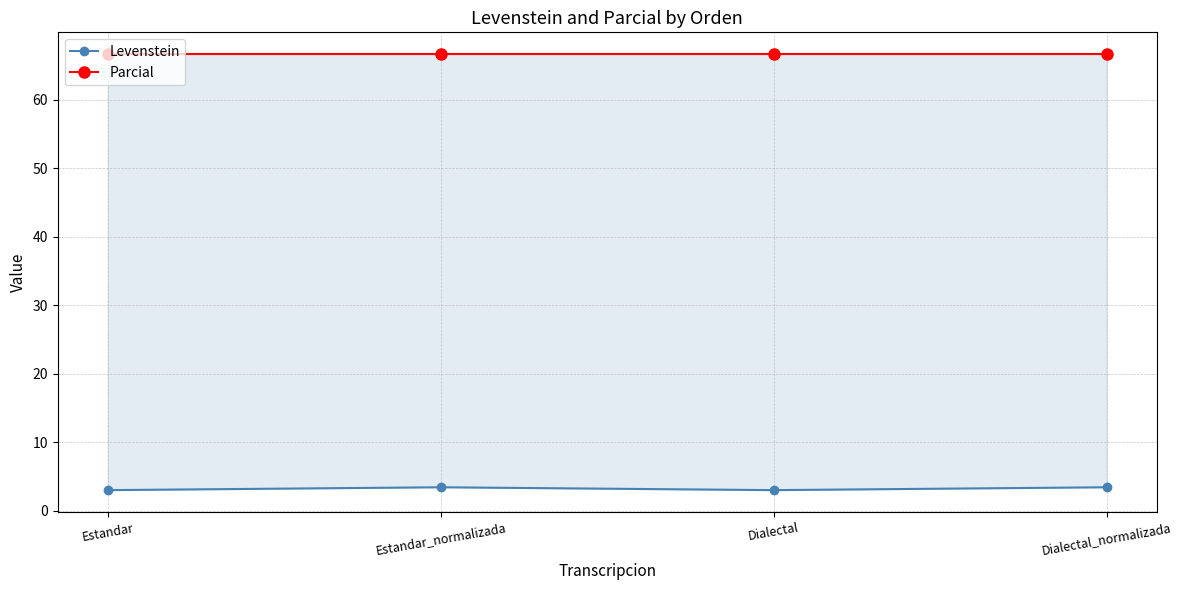

What is the sum of the Levenstein values at Dialectal_normalizada and Dialectal?

6.5